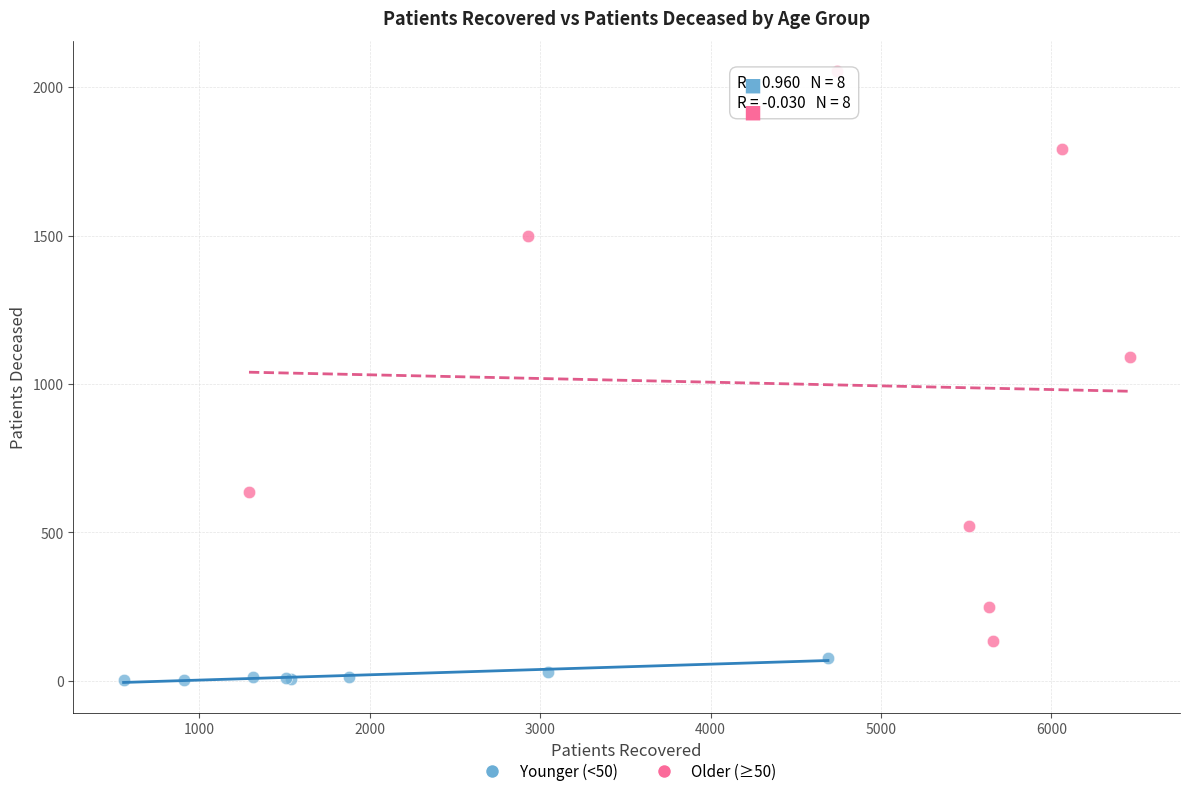

Which series reaches the minimum Y coordinate?

Younger (<50)